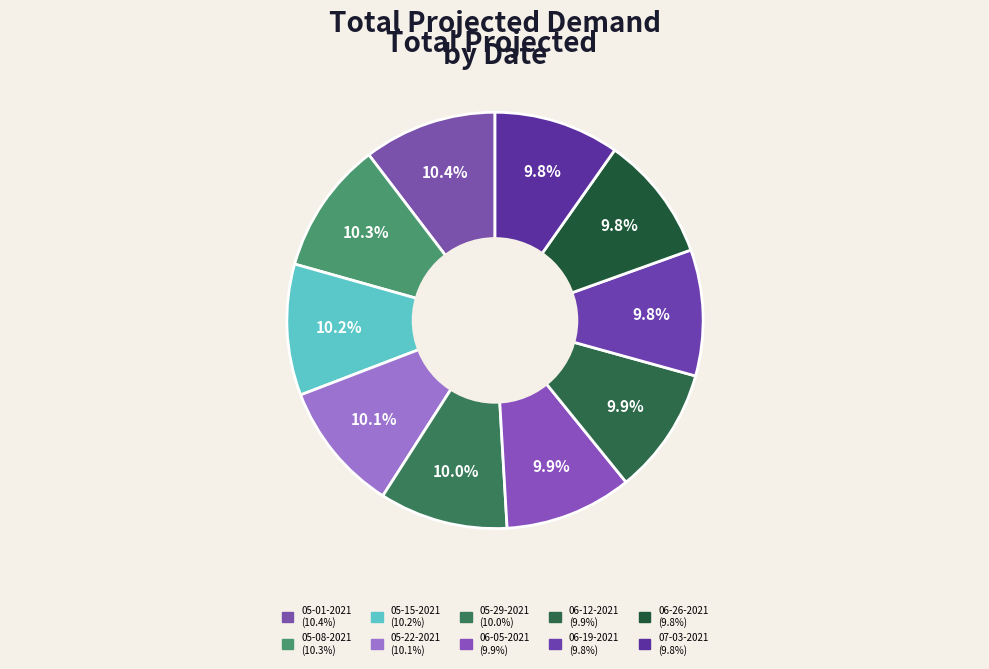

What is the total percentage of 05-29-2021 and 06-19-2021?

19.8%